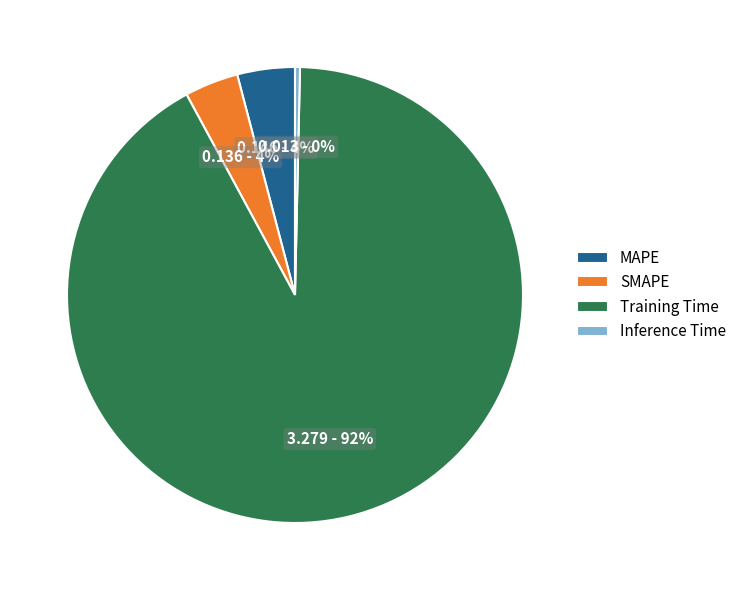

Is there any slice that represents more than half of the pie?

Yes